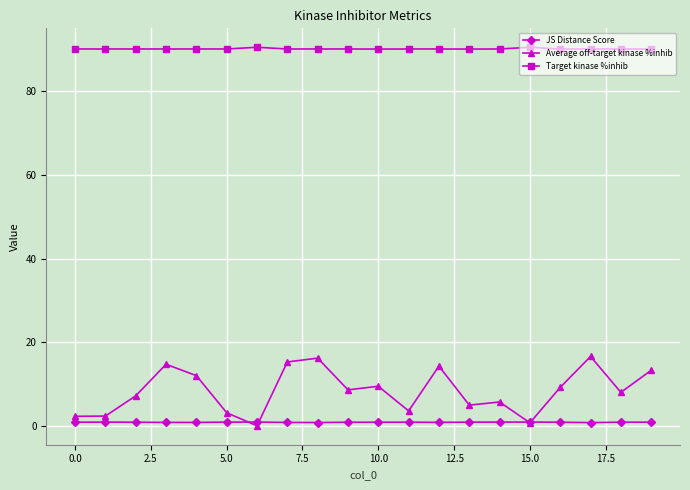

What are all the series names shown in the legend?

JS Distance Score, Average off-target kinase %inhib, Target kinase %inhib